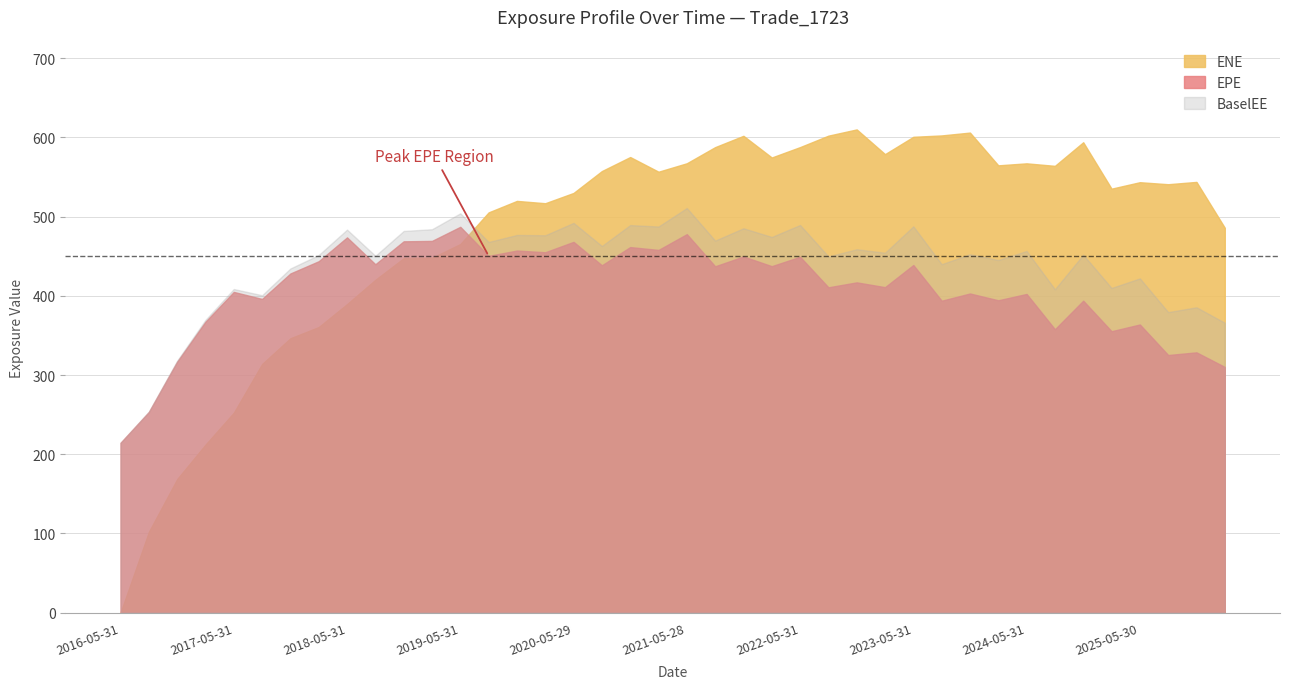

Is it true that ENE equals 543.5 at 2025-05-30?

True